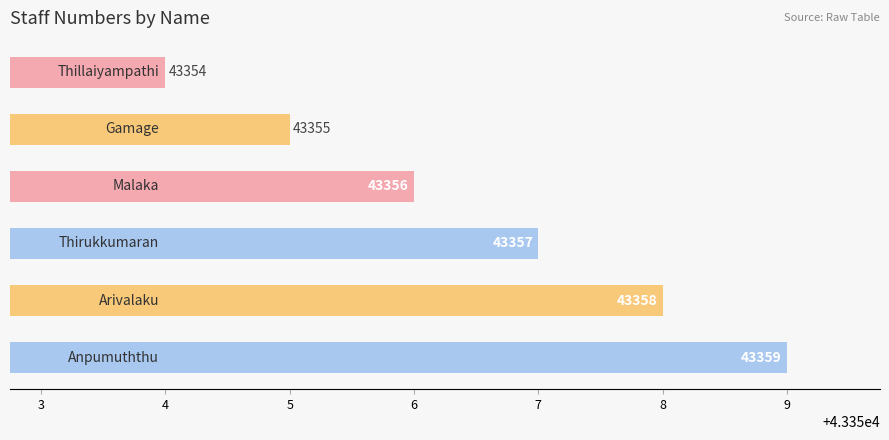

How many values are between 43355 and 43358?

4